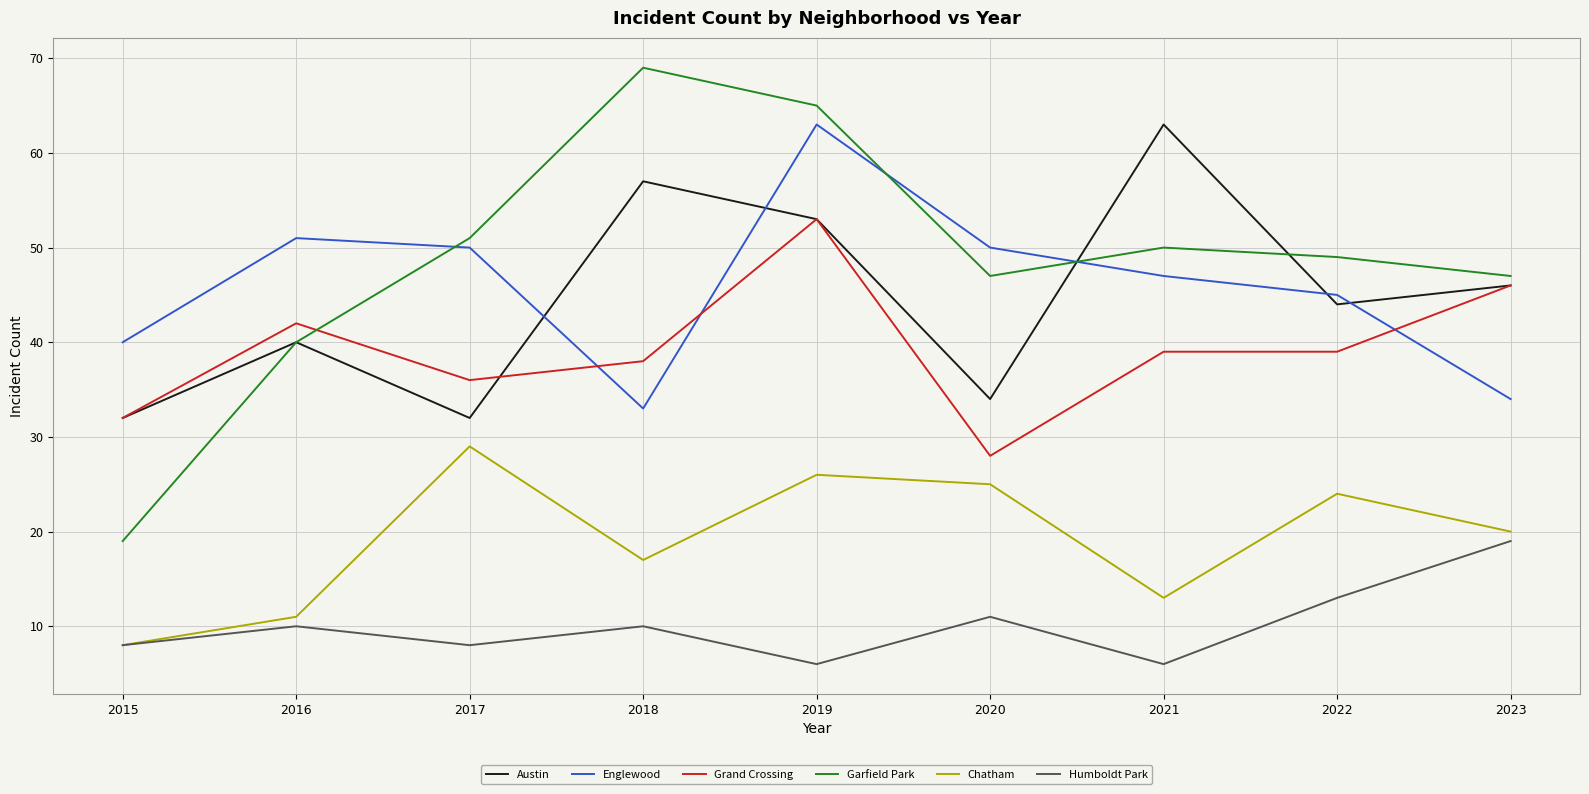

True or false: Englewood and Humboldt Park intersect in this chart.

False